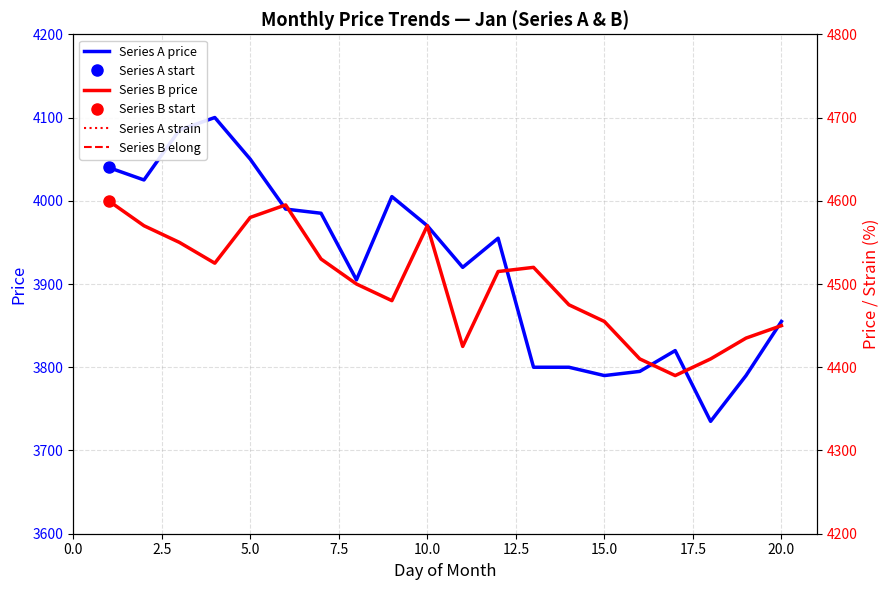

What is the highest value of the Series A price series?

4100.0